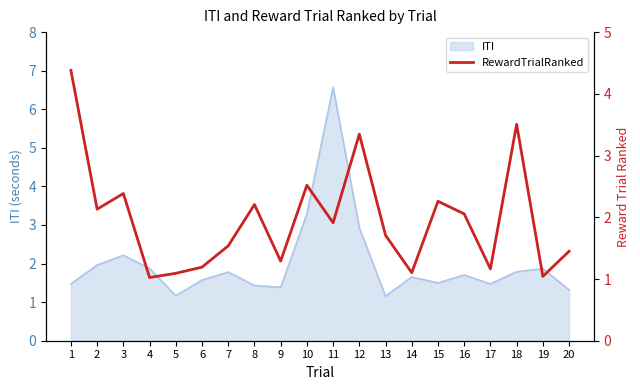

Which category has the highest value in the ITI series?

11